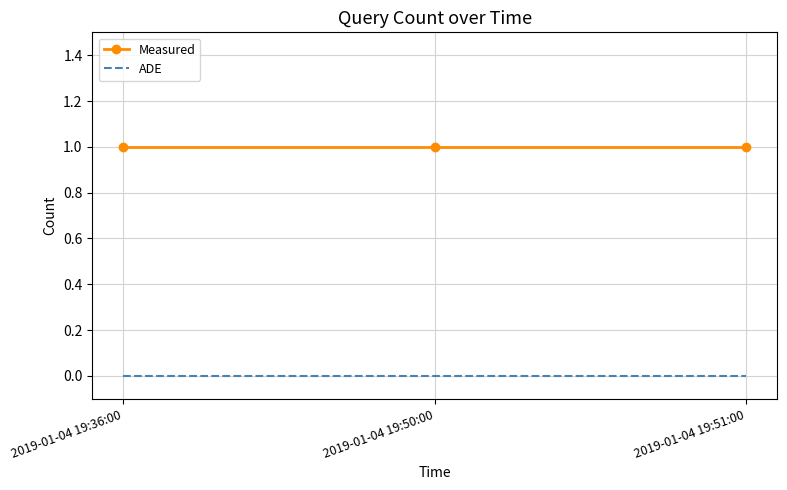

What is the total value across all series at 2019-01-04 19:50:00?

1